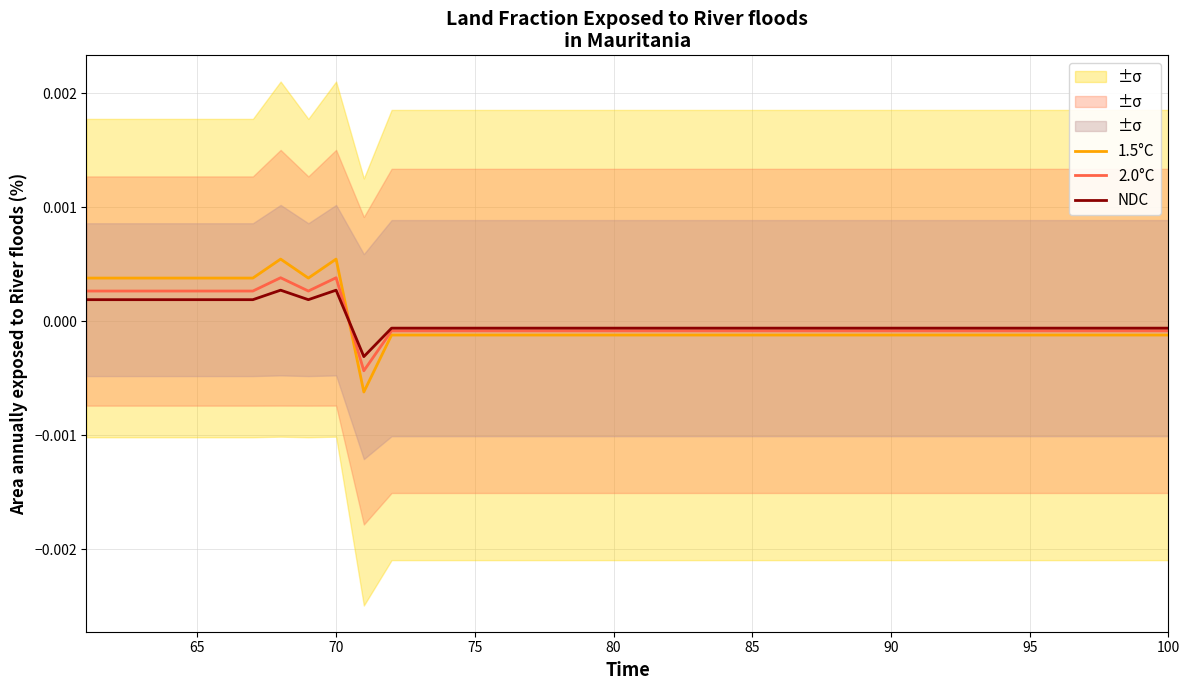

True or false: 1.5°C and NDC cross at least once.

True